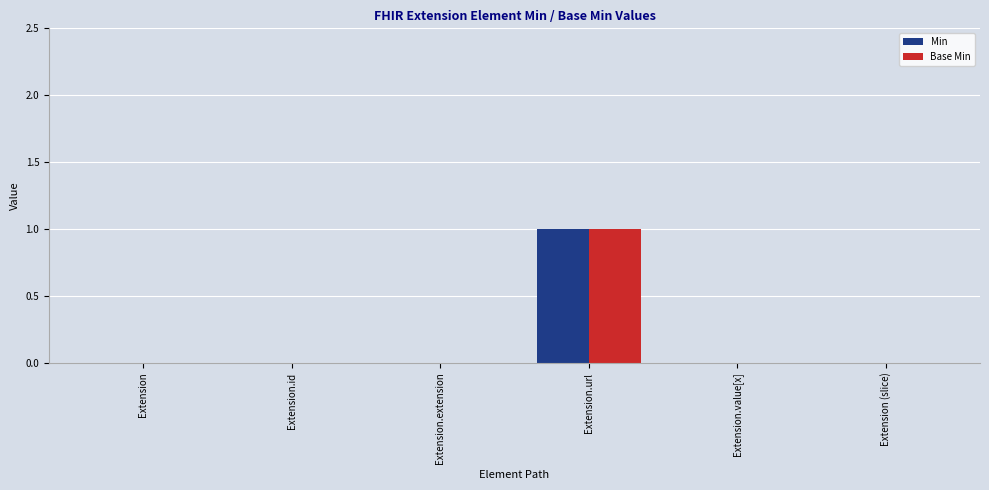

Is the value of Base Min at Extension.url greater than the value of Min at Extension.value[x]?

Yes